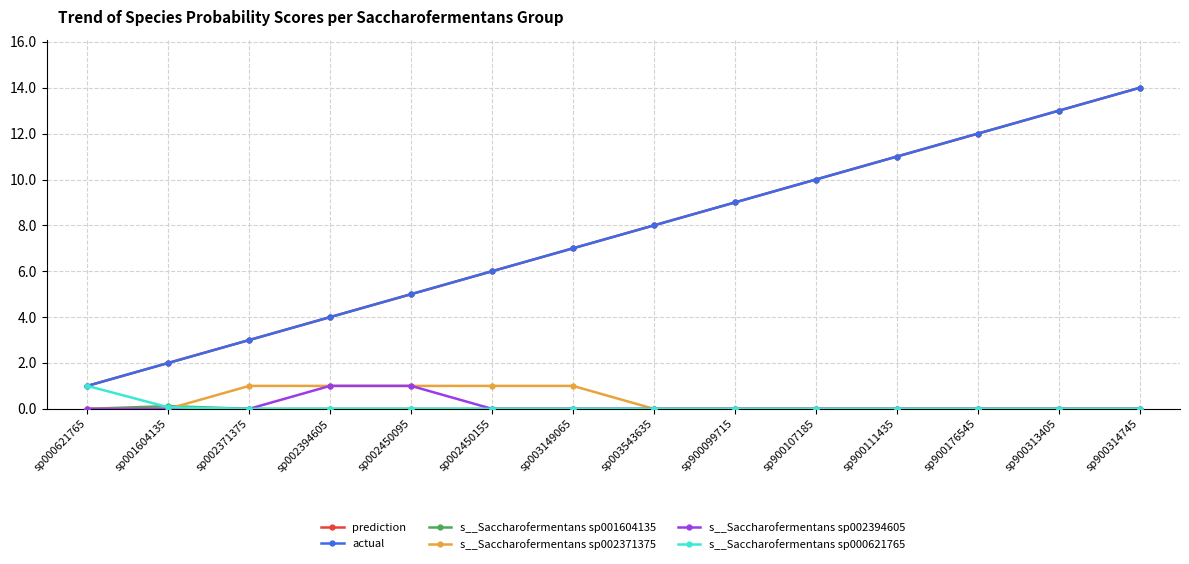

Is this an area chart (filled region under the line)?

No